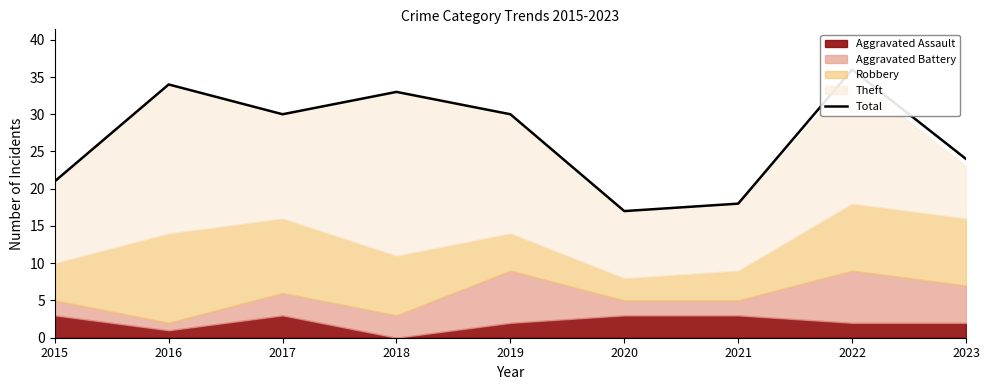

Reading right to left, transcribe all the data shown in this chart.

24	36	18	17	30	33	30	34	21